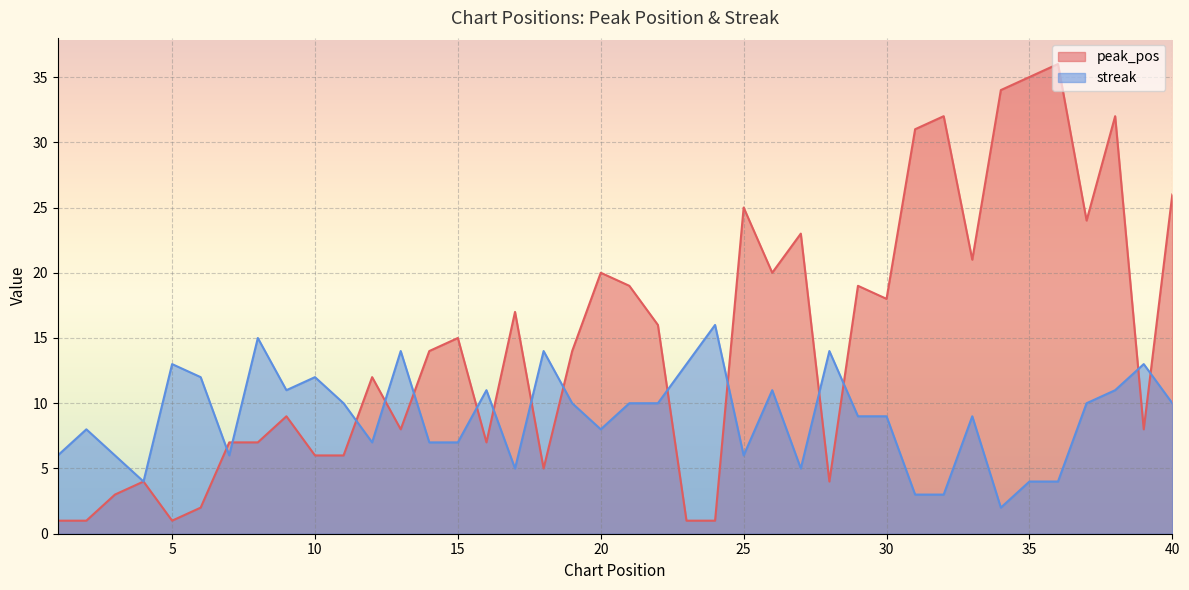

How many interior local peaks does the streak series have?

12